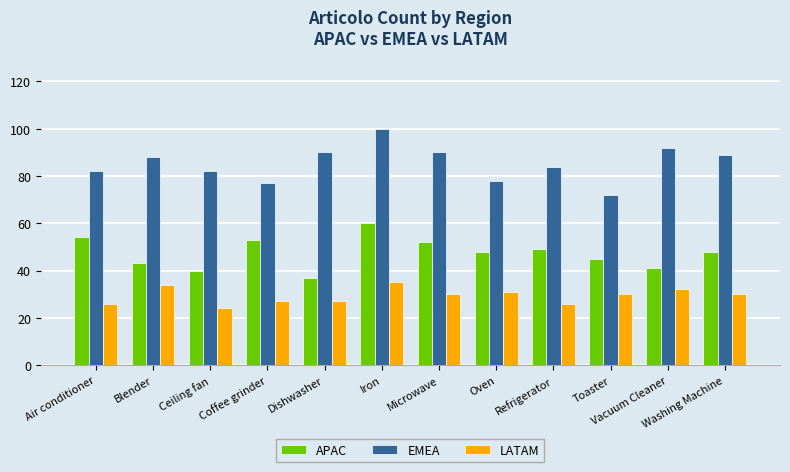

What is the difference between the EMEA values at Oven and Blender?

10